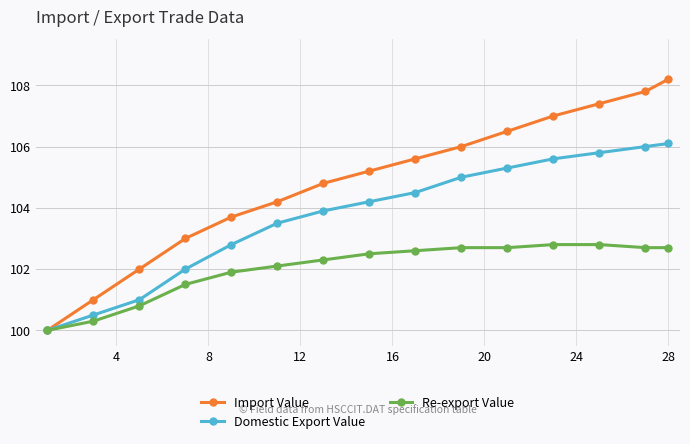

True or false: Import Value has more than 1 interior local peaks.

False